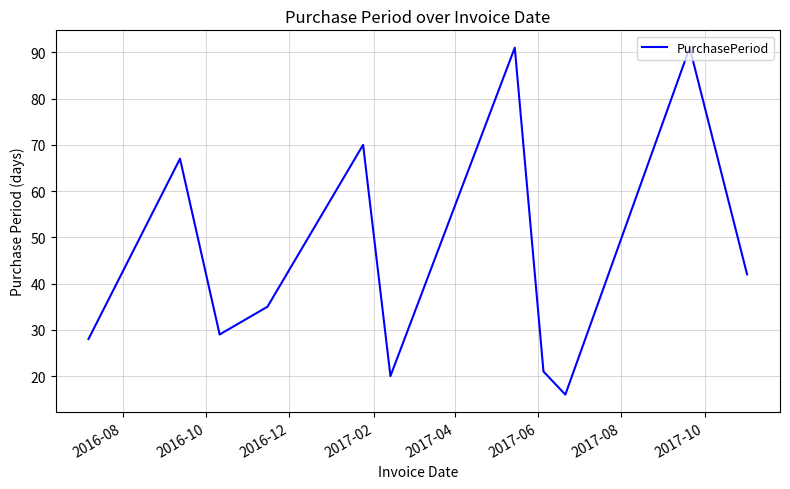

What is the smallest value displayed?

16